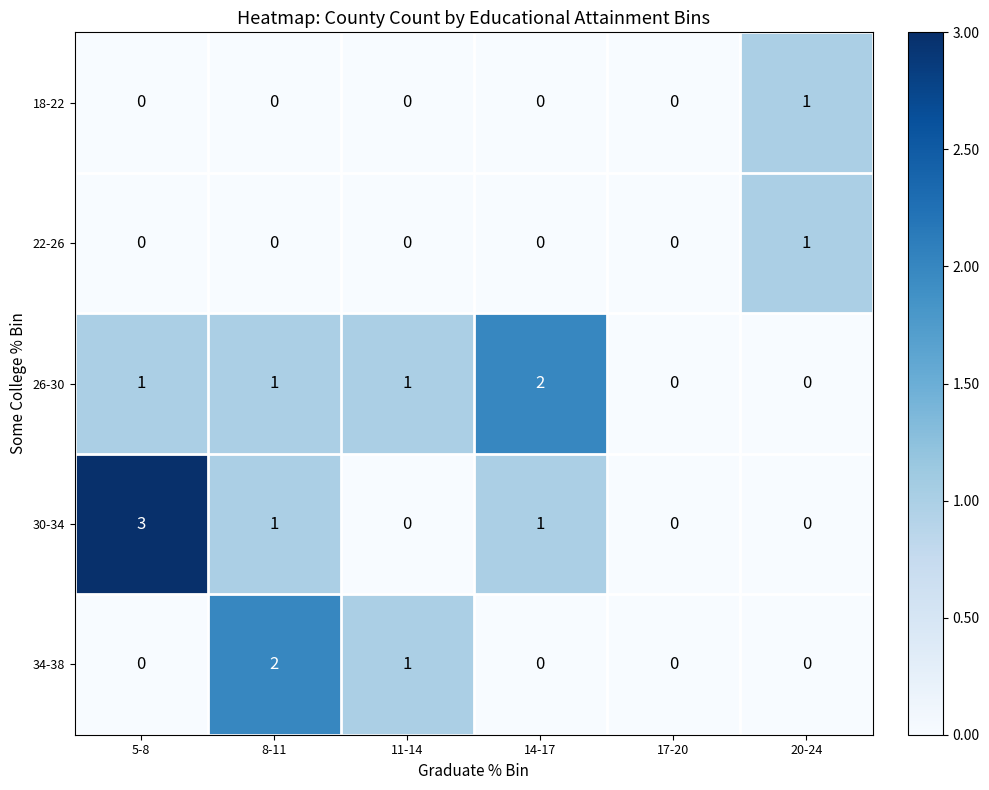

What is the sum of all 26-30 values?

5